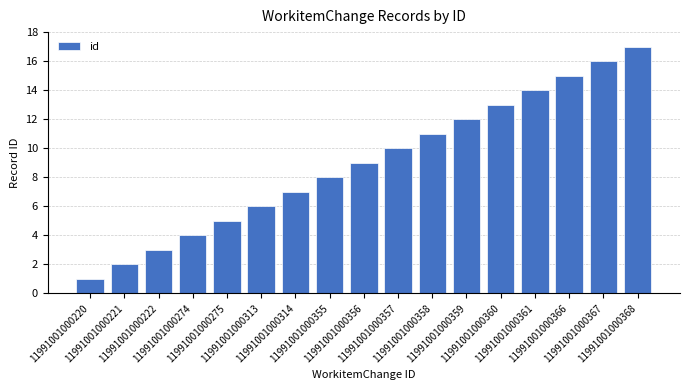

Rank the categories by value from lowest to highest.

11991001000220, 11991001000221, 11991001000222, 11991001000274, 11991001000275, 11991001000313, 11991001000314, 11991001000355, 11991001000356, 11991001000357, 11991001000358, 11991001000359, 11991001000360, 11991001000361, 11991001000366, 11991001000367, 11991001000368